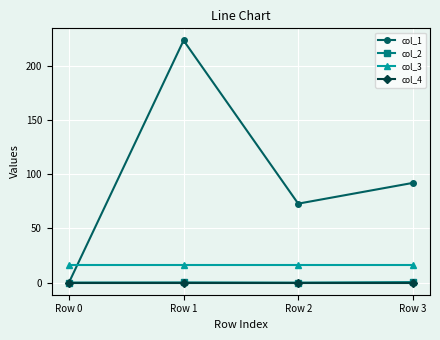

Which series has the widest spread of values?

col_1